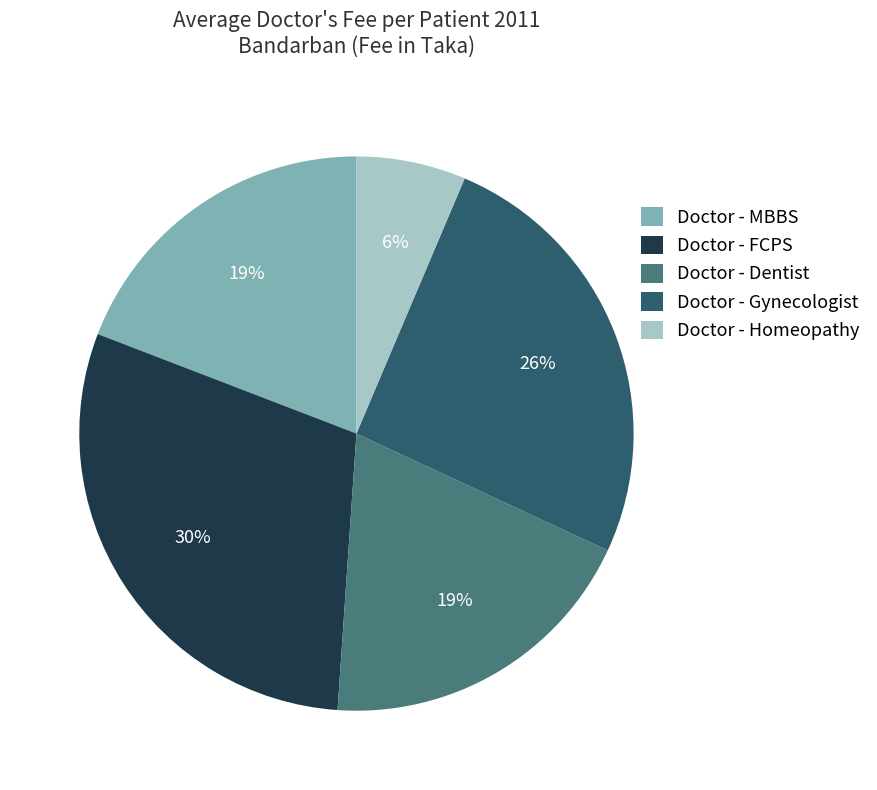

Does Doctor - MBBS account for over 50% of the chart?

No